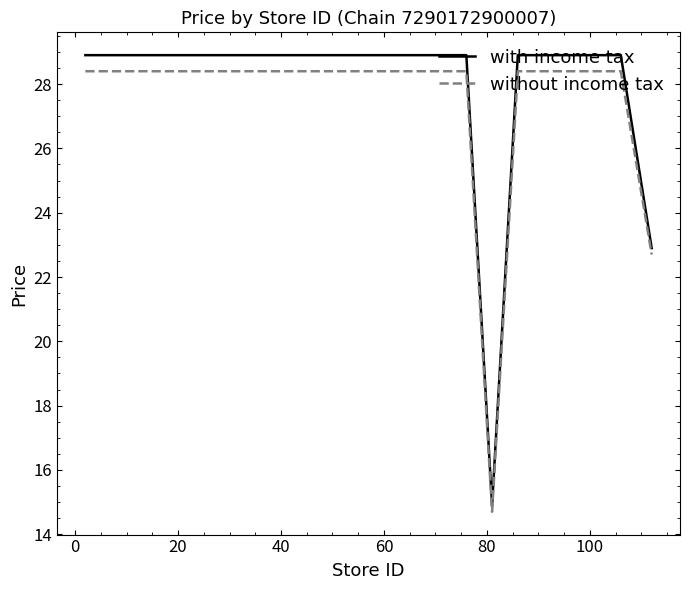

What is the minimum value for with income tax?

14.9